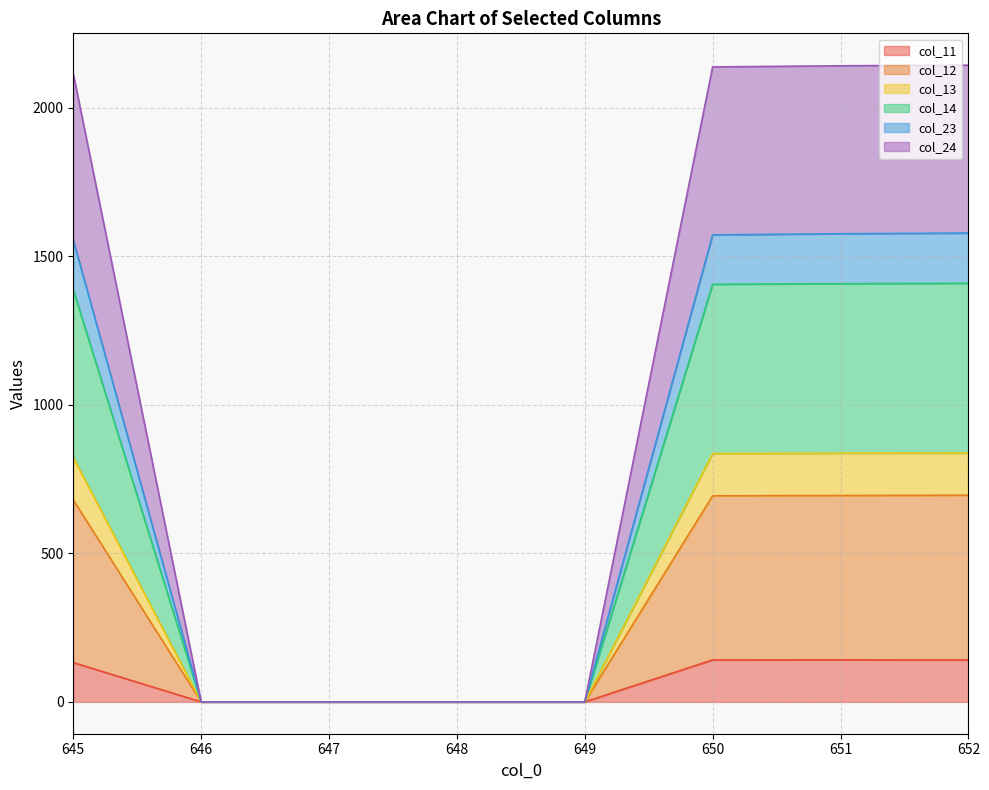

True or false: col_12 has a value of 0.0 at 646.

True